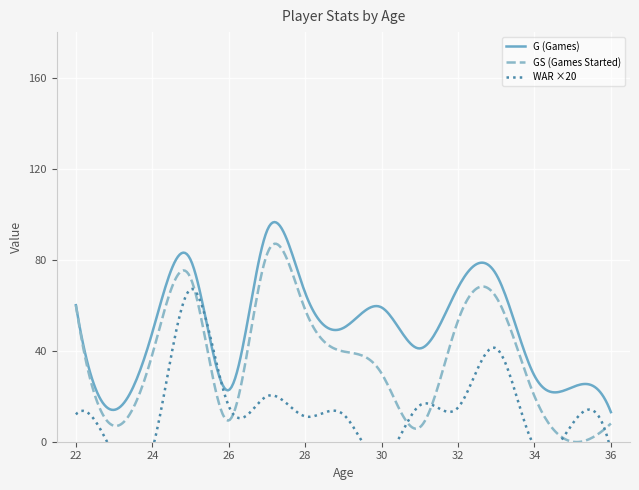

What are all the series names shown in the legend?

G, GS, WAR